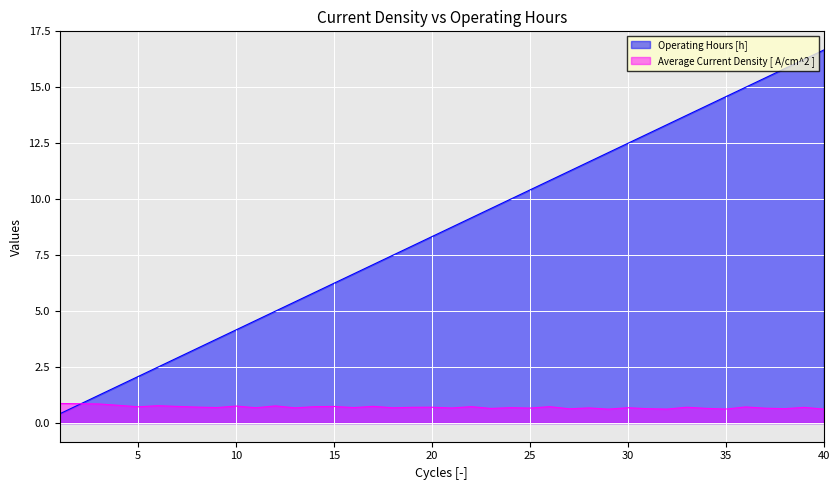

What is the difference between the highest and lowest values at 30?

11.8